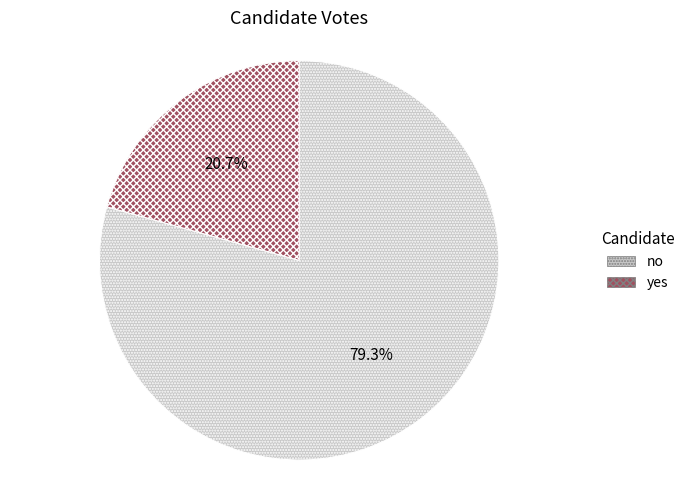

Is there any slice that represents more than half of the pie?

Yes